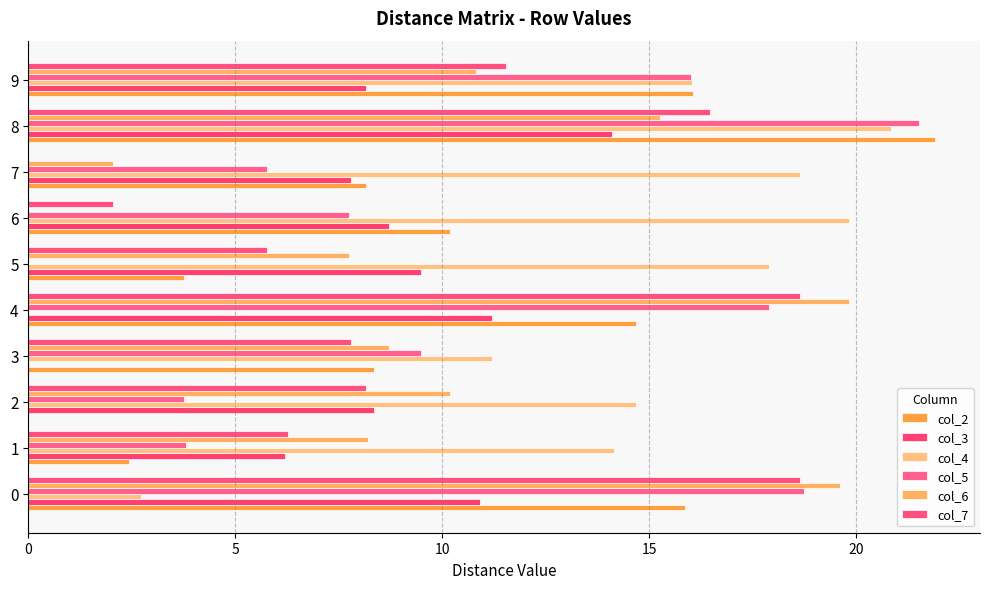

How many data points does each series have?

10